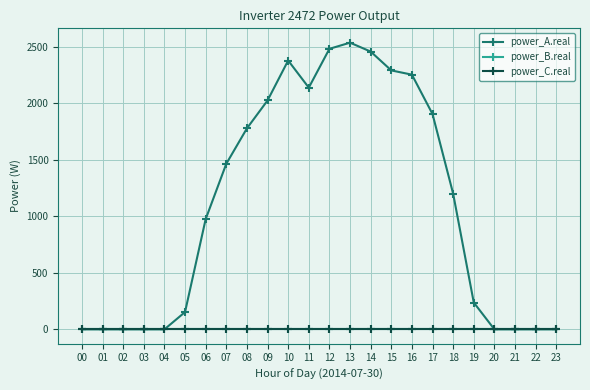

True or false: power_B.real and power_A.real intersect in this chart.

False